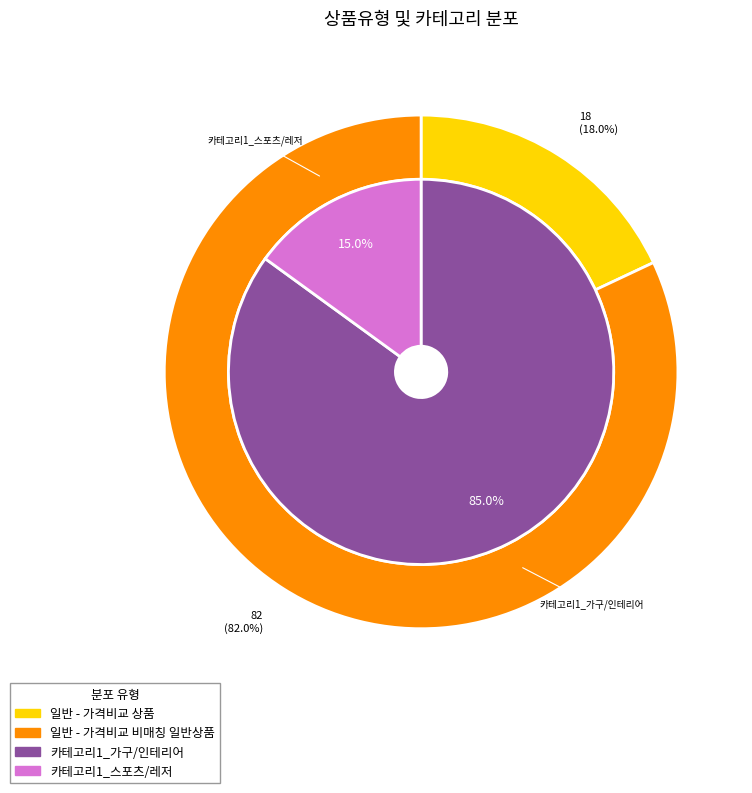

Is the sum of 일반 - 가격비교 상품 and 일반 - 가격비교 비매칭 일반상품 greater than half?

Yes